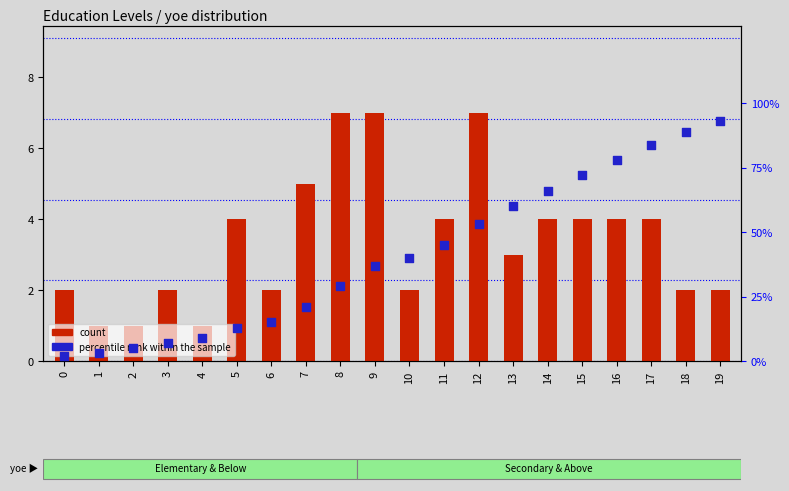

Which series has the largest total across all categories?

percentile rank within the sample